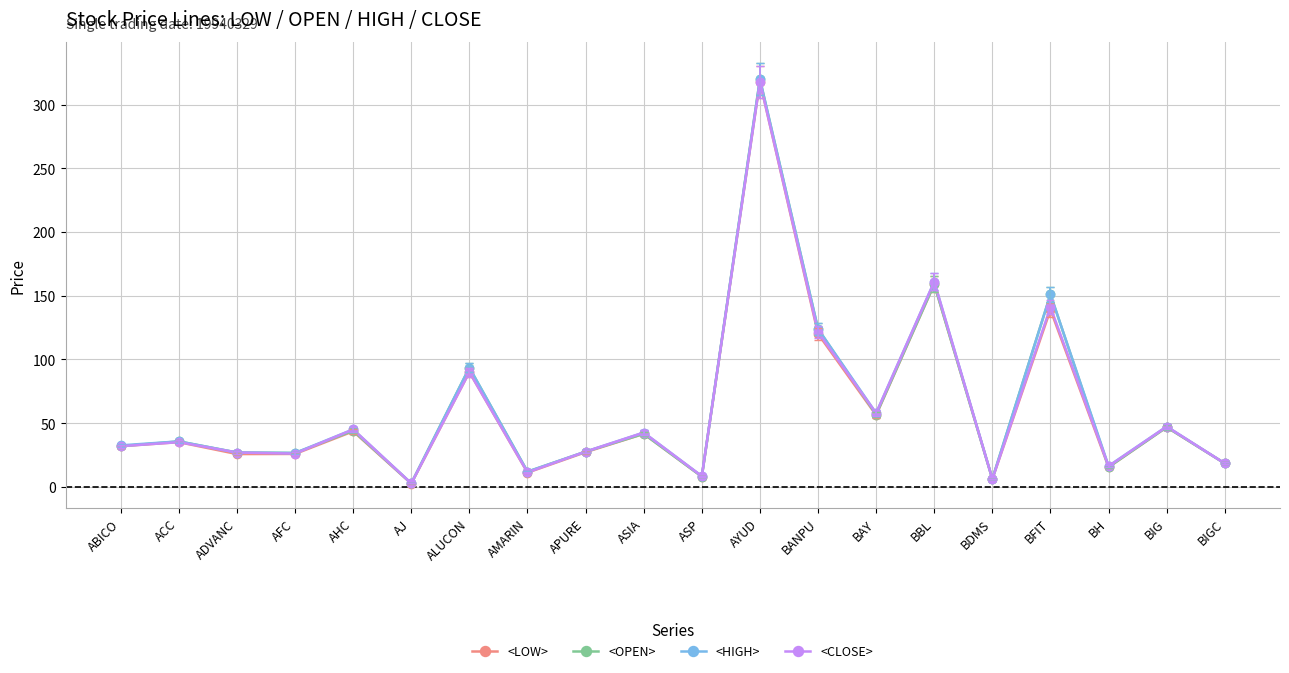

What is the highest value of the <CLOSE> series?

318.0